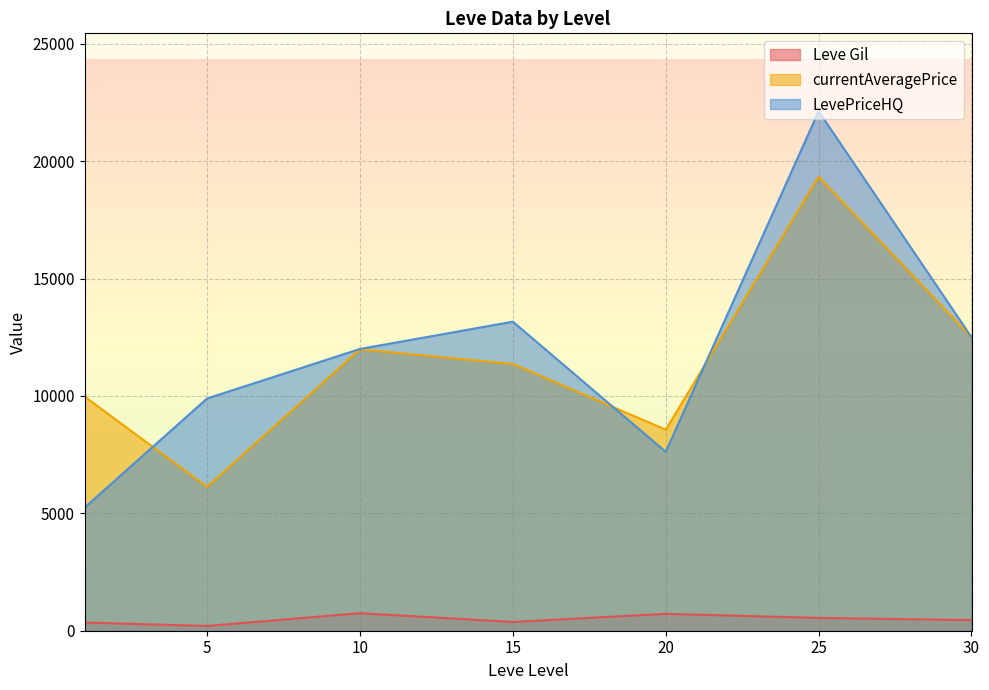

Is the value of currentAveragePrice at 10 greater than the value of Leve Gil at 10?

Yes